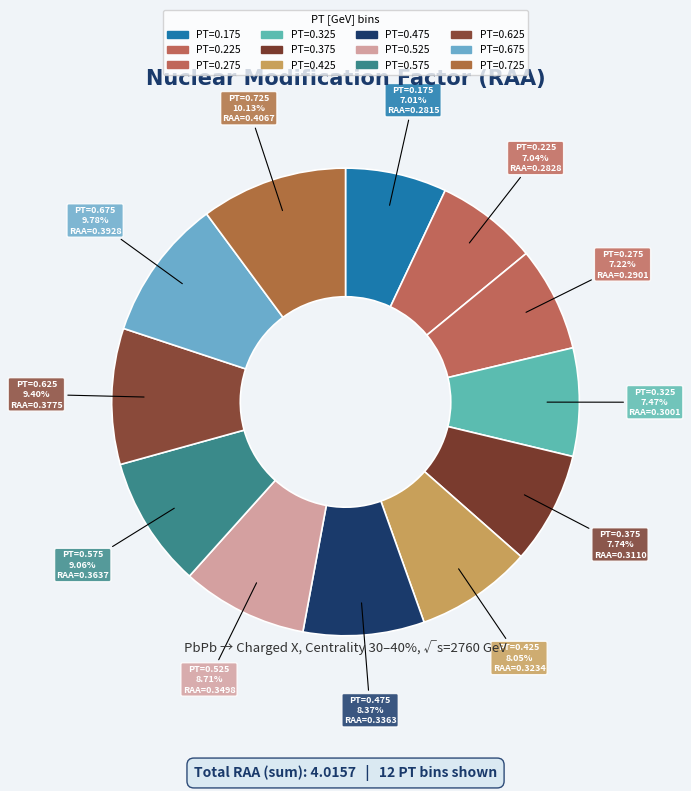

What portion of the pie excludes 0.525?

91.3%